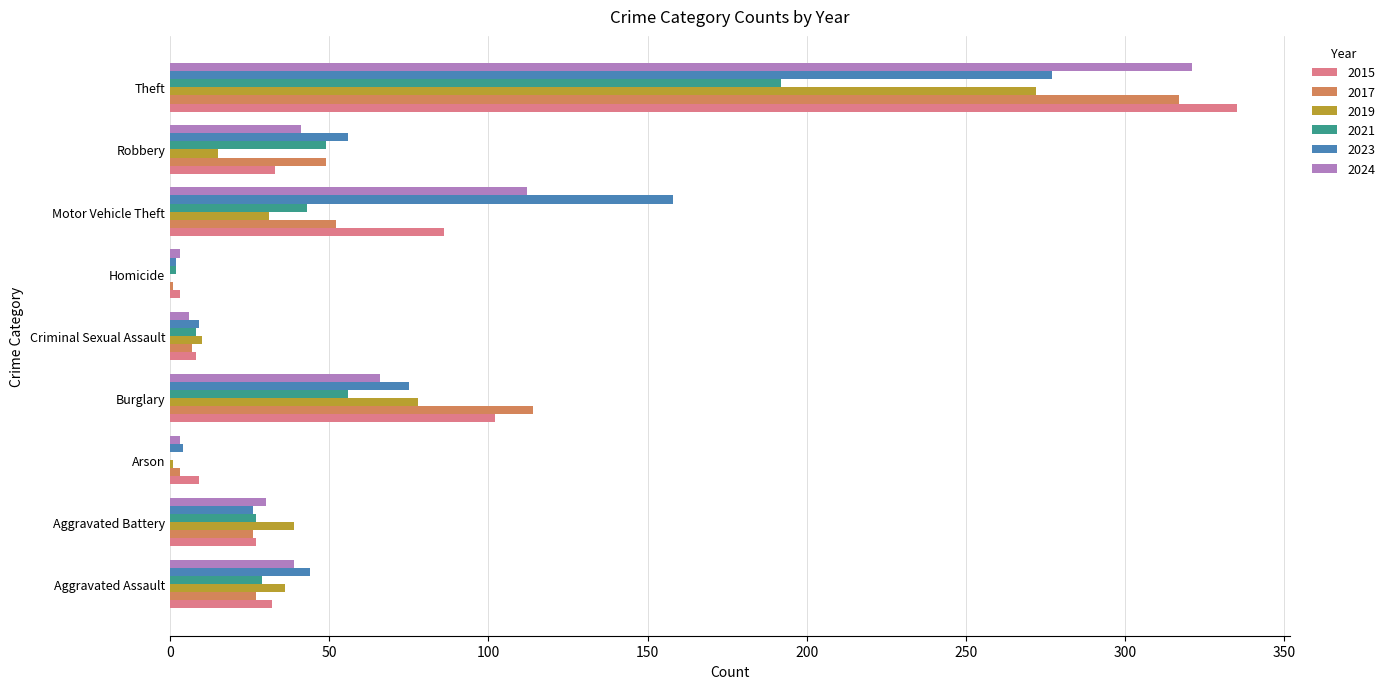

Which series changed the most between Aggravated Battery and Arson?

2019